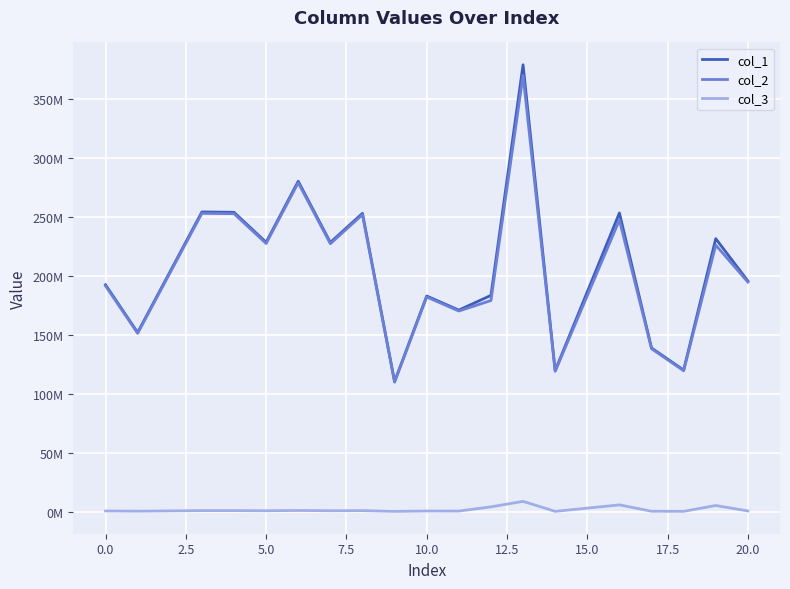

What is the sum of all col_1 values?

3926649472.1